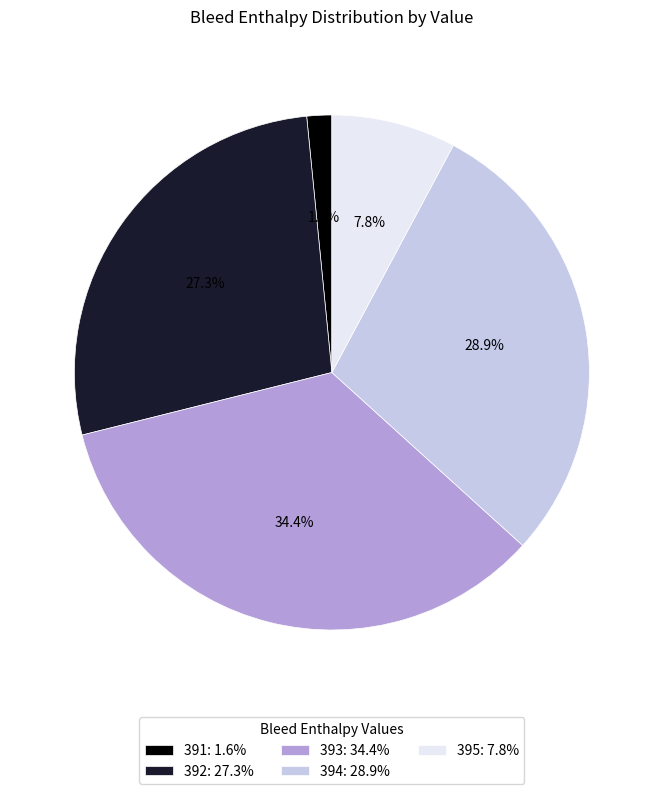

Approximately how many times larger is the value at 392: 27.3% compared to 394: 28.9%?

0.9